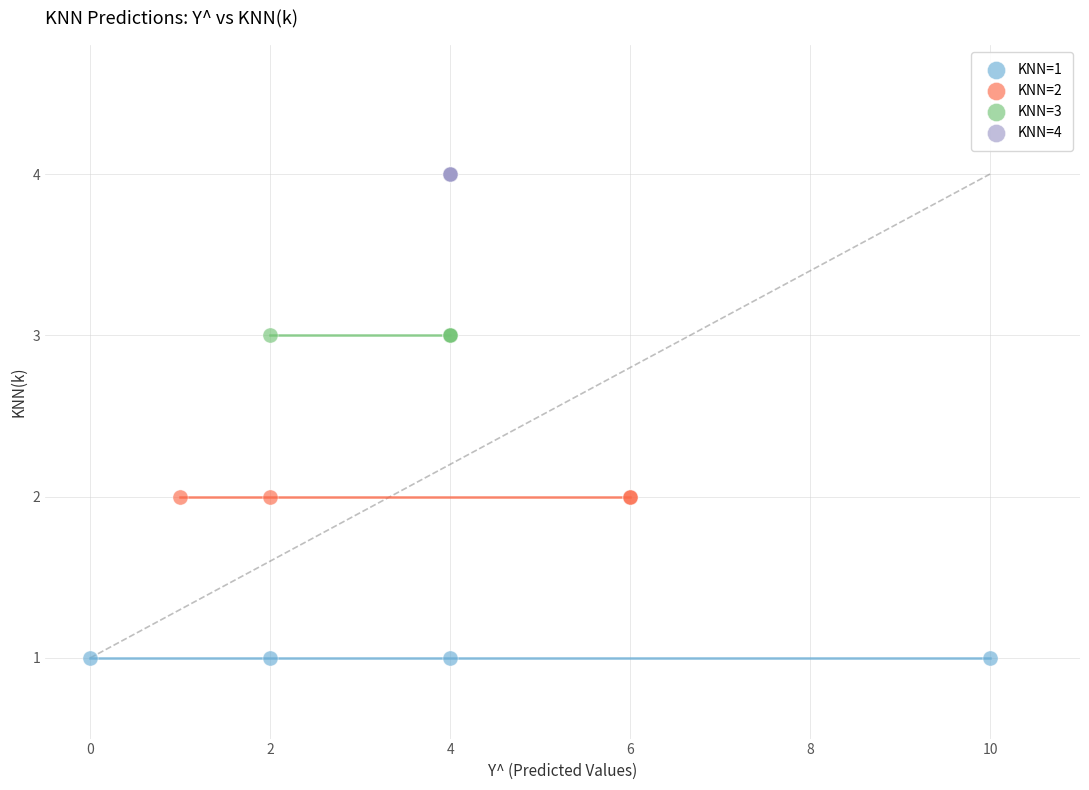

Which series reaches the minimum Y coordinate?

KNN=1